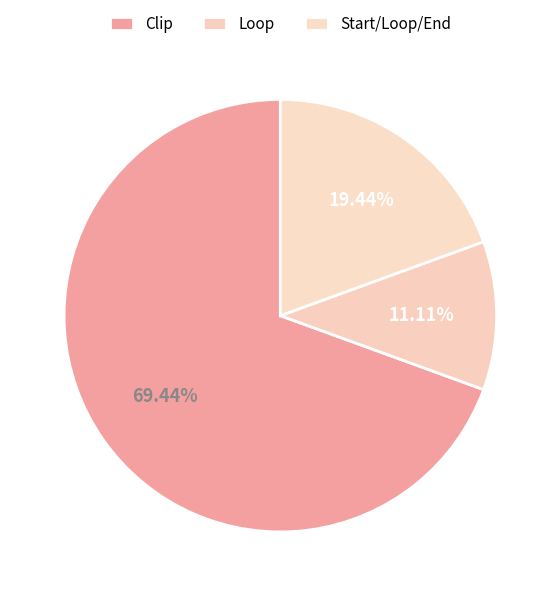

Count the number of slices in the pie.

3